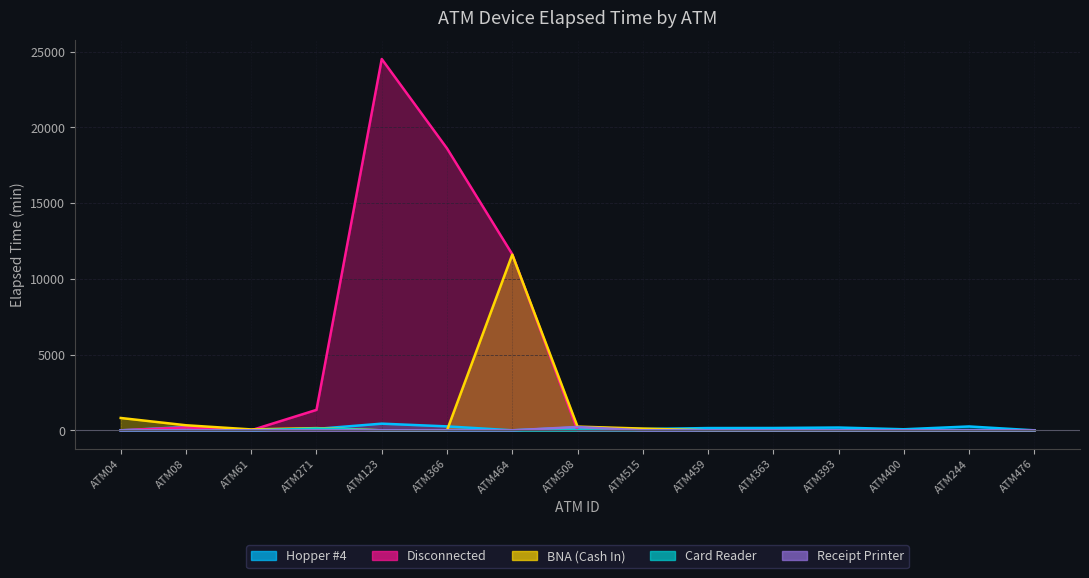

How many times do Card Reader and Hopper #4 cross each other?

2